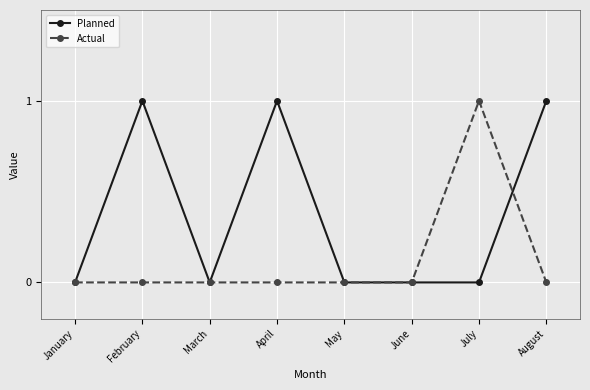

Is it true that Planned equals 1 at February?

True